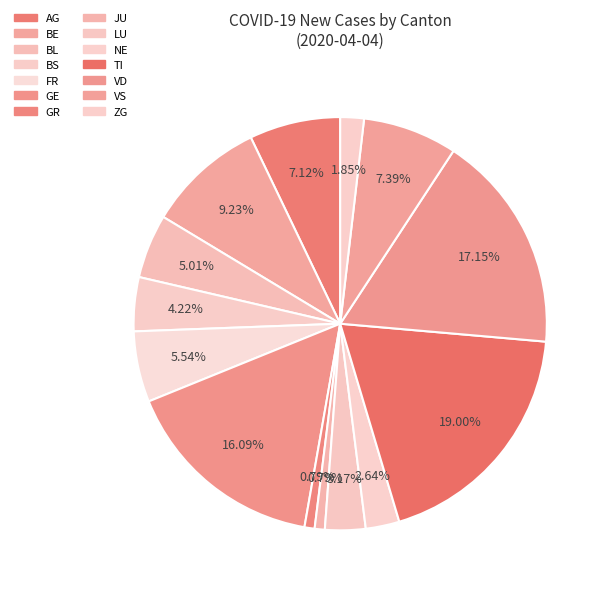

How many segments does this pie chart have?

14